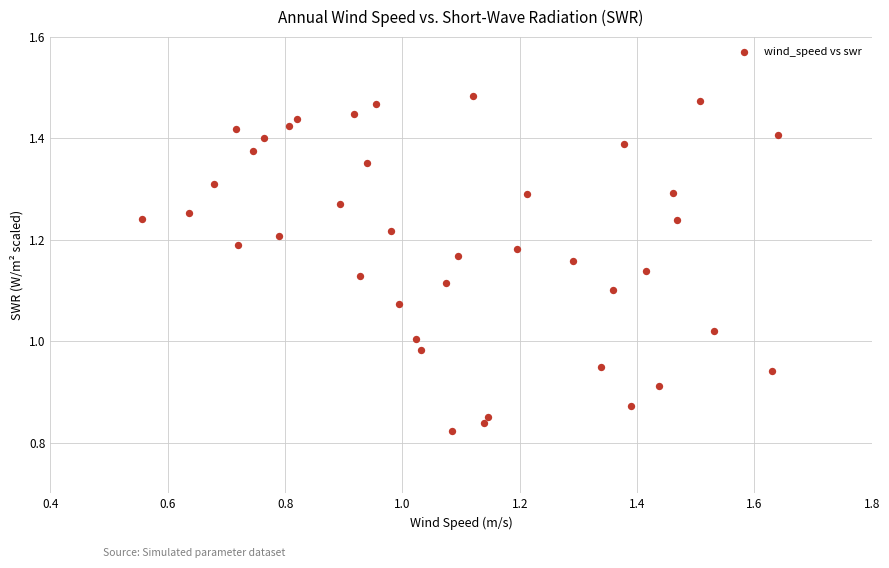

What is the range of Y values (max minus min)?

0.7